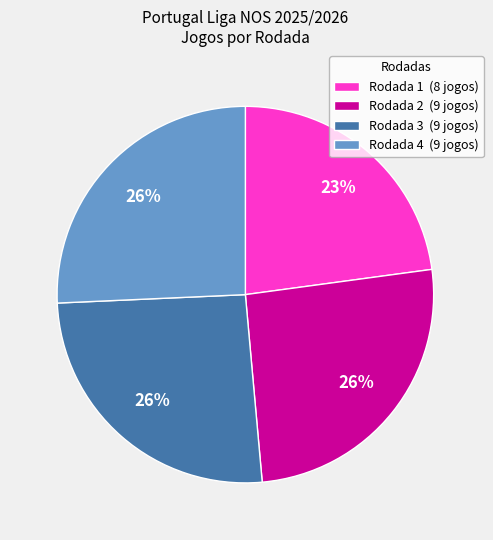

Is there a majority slice in this chart?

No